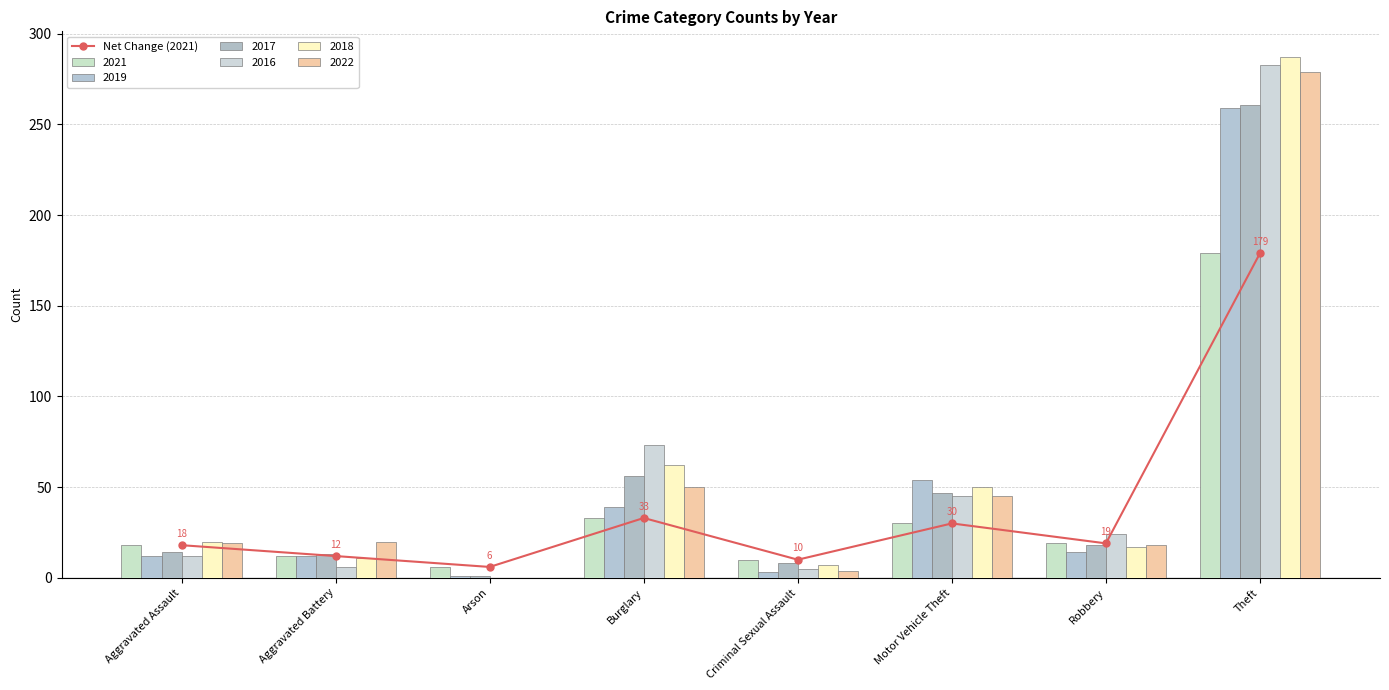

How many data points are less than 19?

4